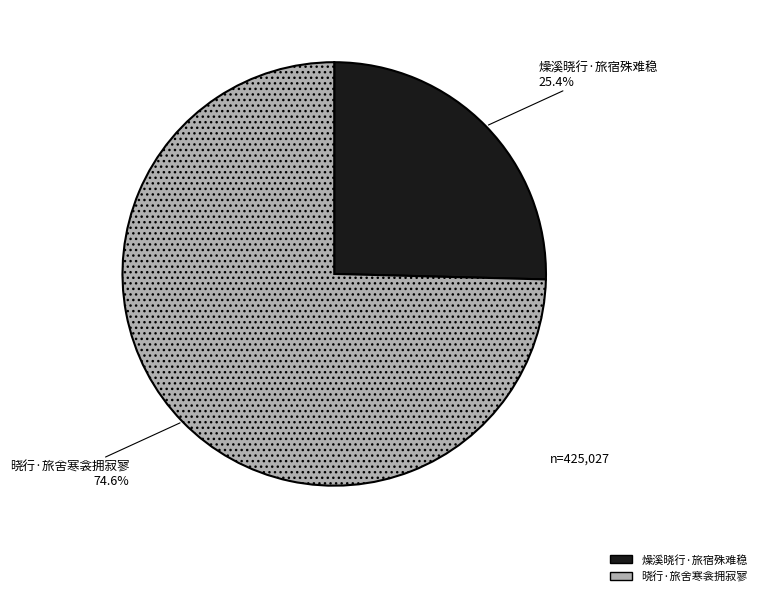

What is the ratio of the value at 燥溪晓行·旅宿殊难稳 to the value at 晓行·旅舍寒衾拥寂寥?

0.3